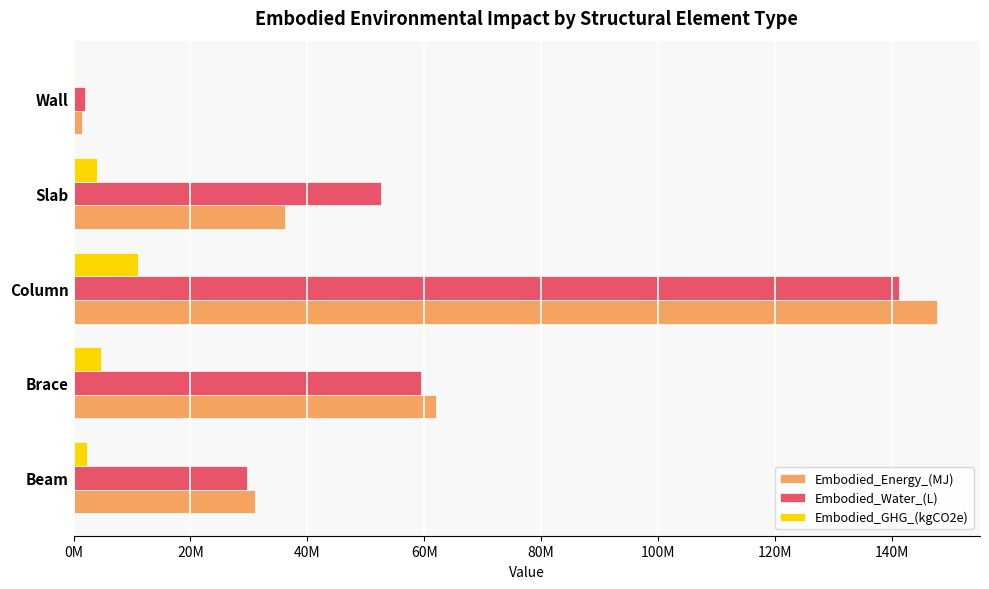

At how many categories does at least one series exceed 132178255?

1